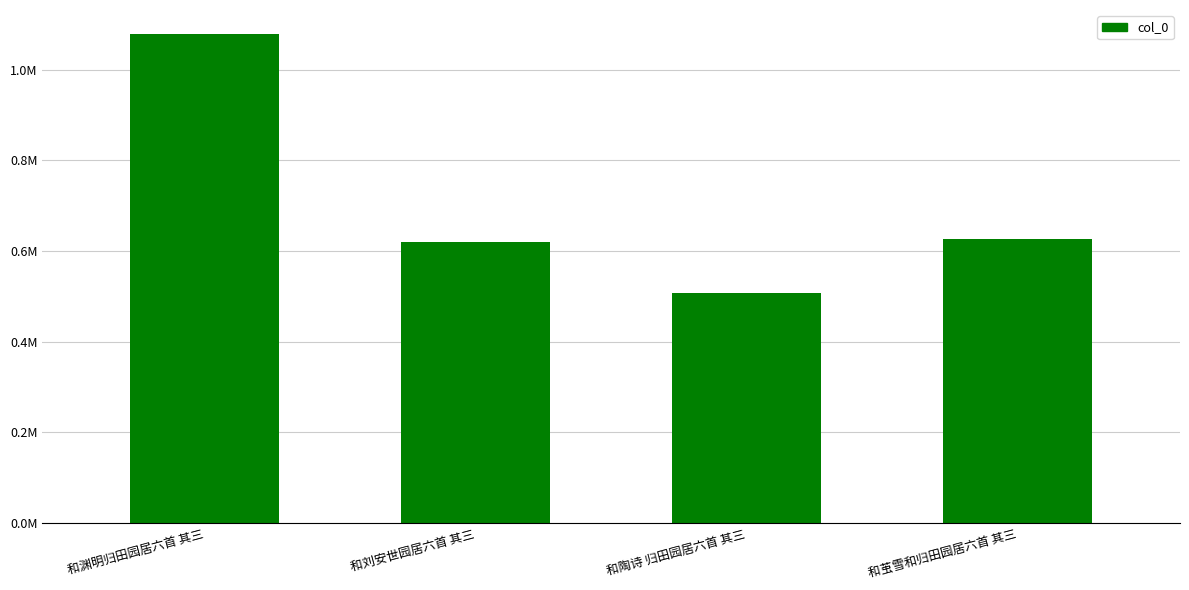

What is the value of the 1st bar from the left?

1077815